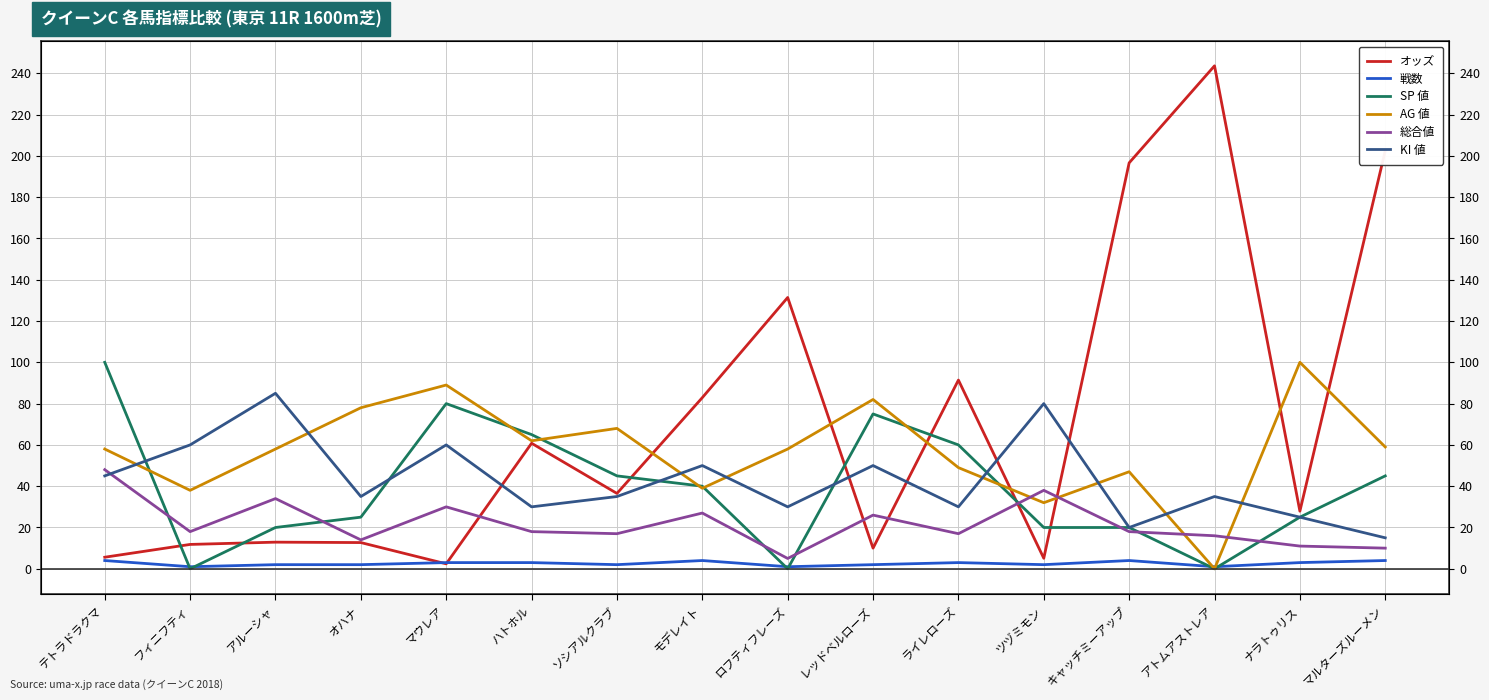

How many intersections are there between KI 値 and AG 値?

8